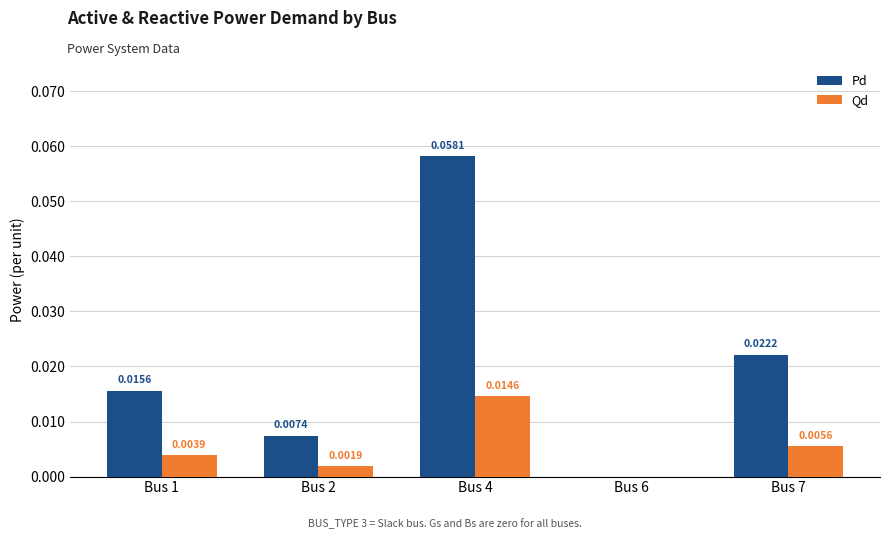

How many groups of bars are there?

5